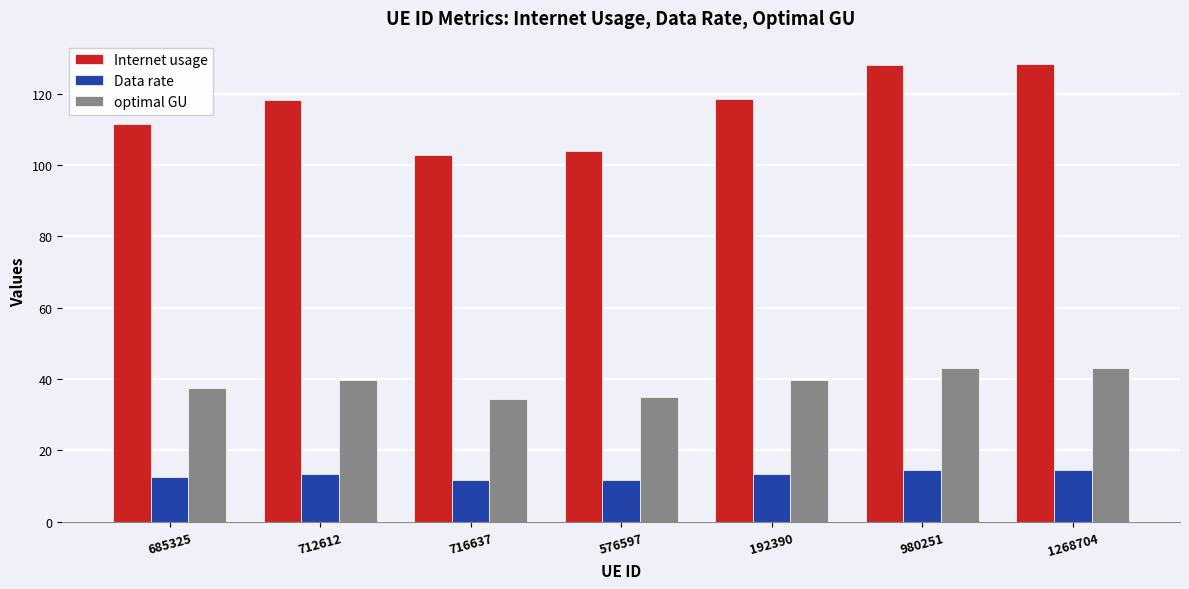

What is the sum of the optimal GU values at 980251 and 685325?

80.5